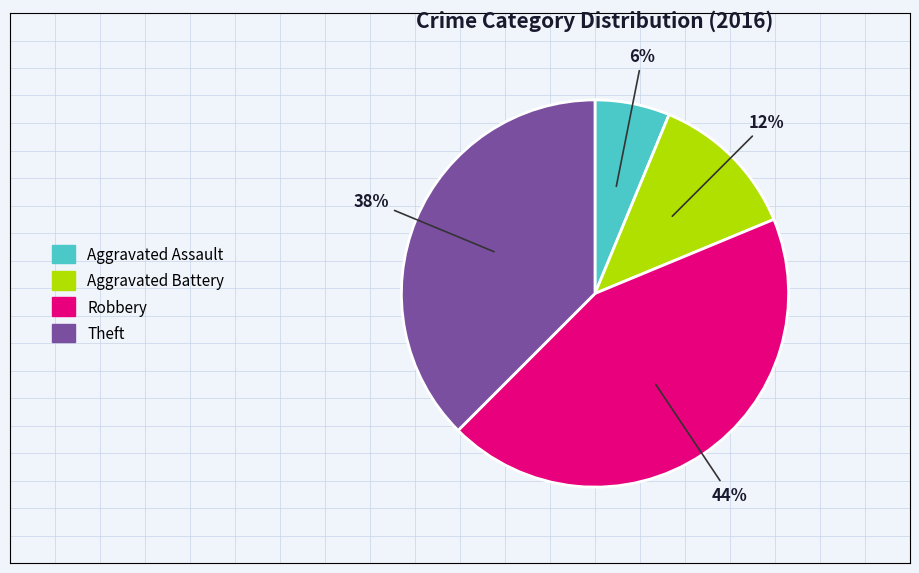

To the nearest percent, what is the average slice percentage?

25%